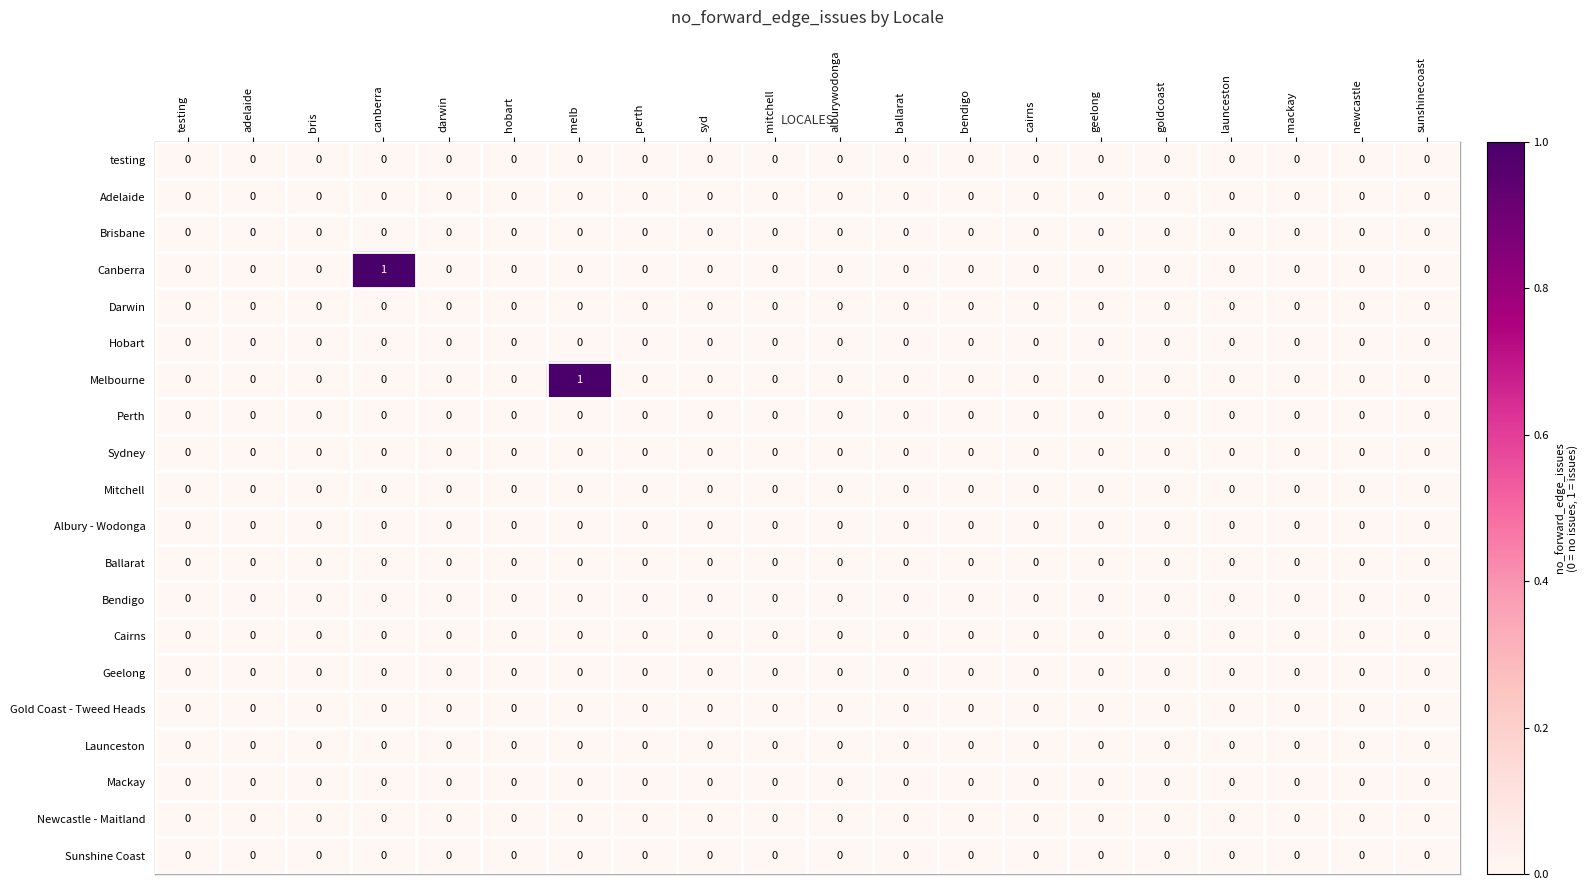

The value of Newcastle - Maitland at perth is 0. True or false?

True